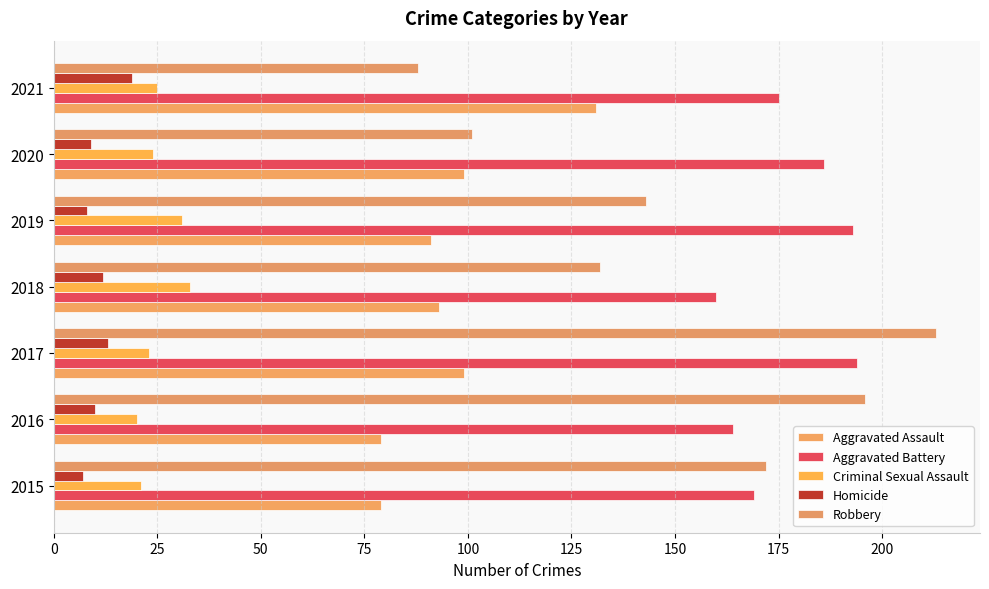

How many series are shown in this chart?

5